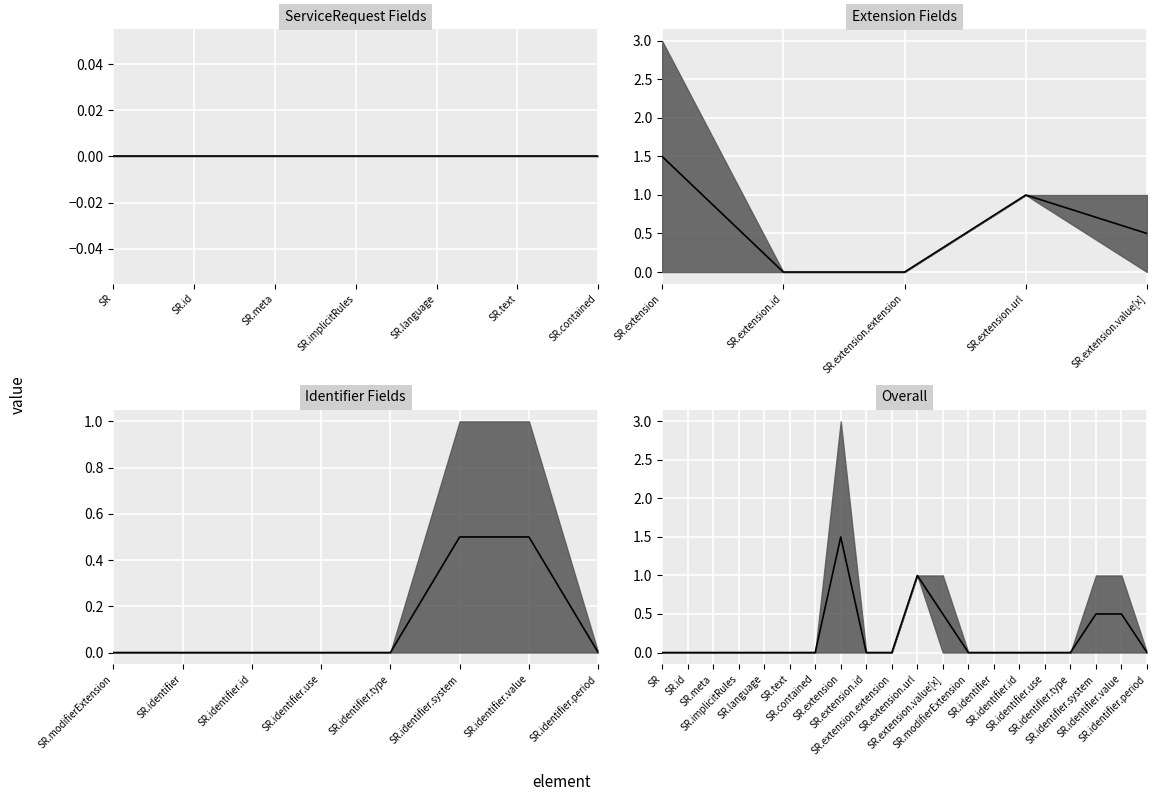

The value at SR.identifier.period is -0.6. True or false?

False